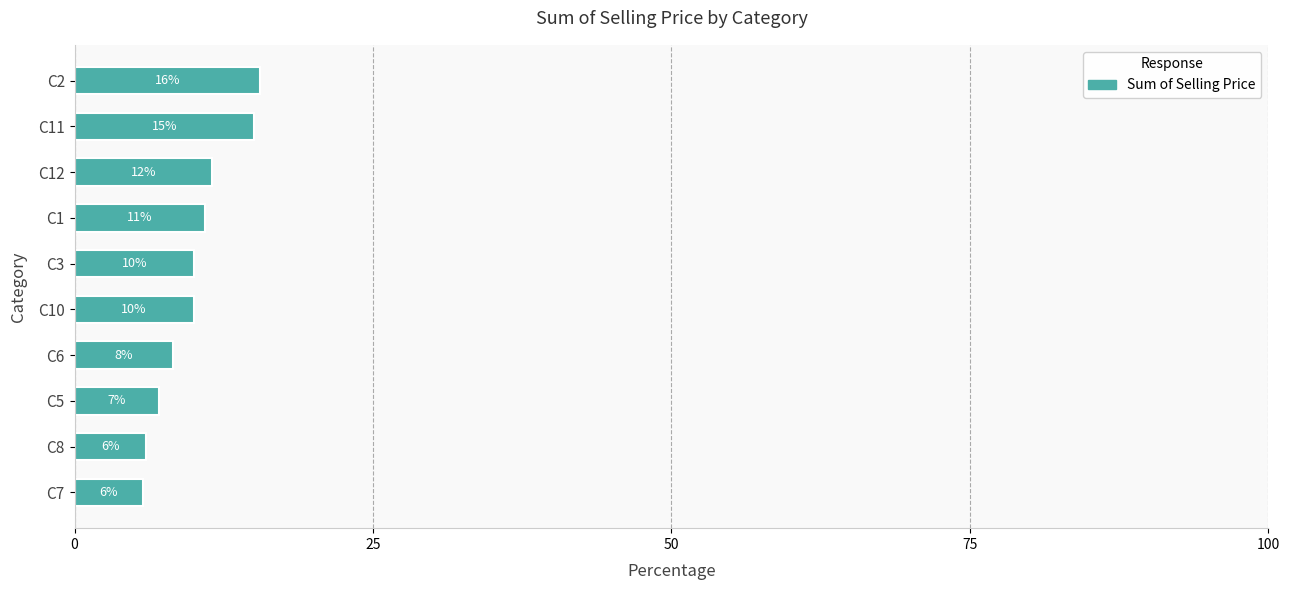

True or false: the data shows 15.1 at C11.

True